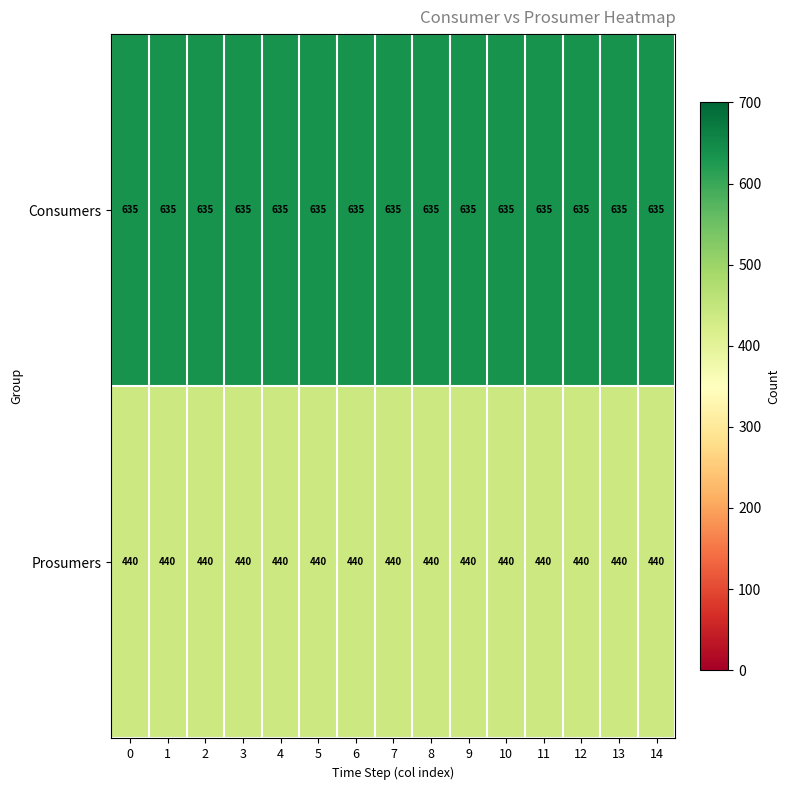

What is the difference between the highest and lowest values at 2?

195